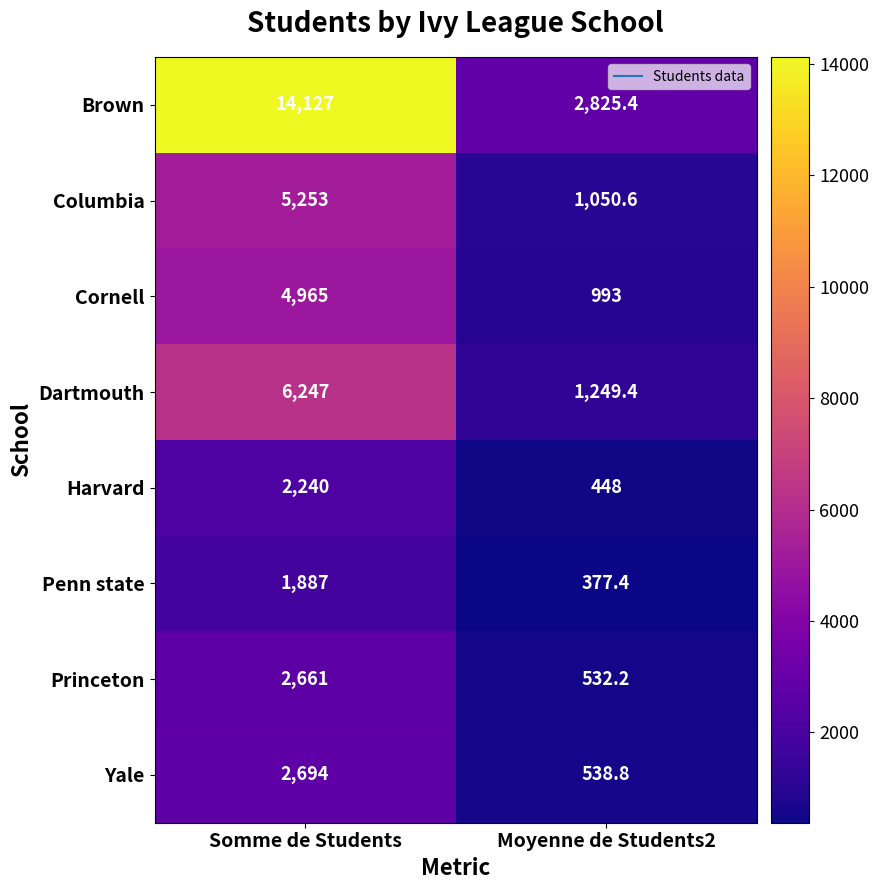

Rank the series at Somme de Students from lowest to highest value.

Penn state, Harvard, Princeton, Yale, Cornell, Columbia, Dartmouth, Brown